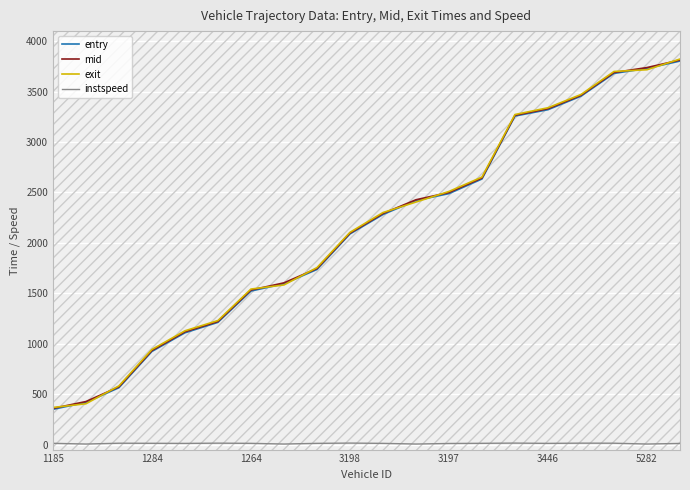

True or false: instspeed and entry cross at least once.

False